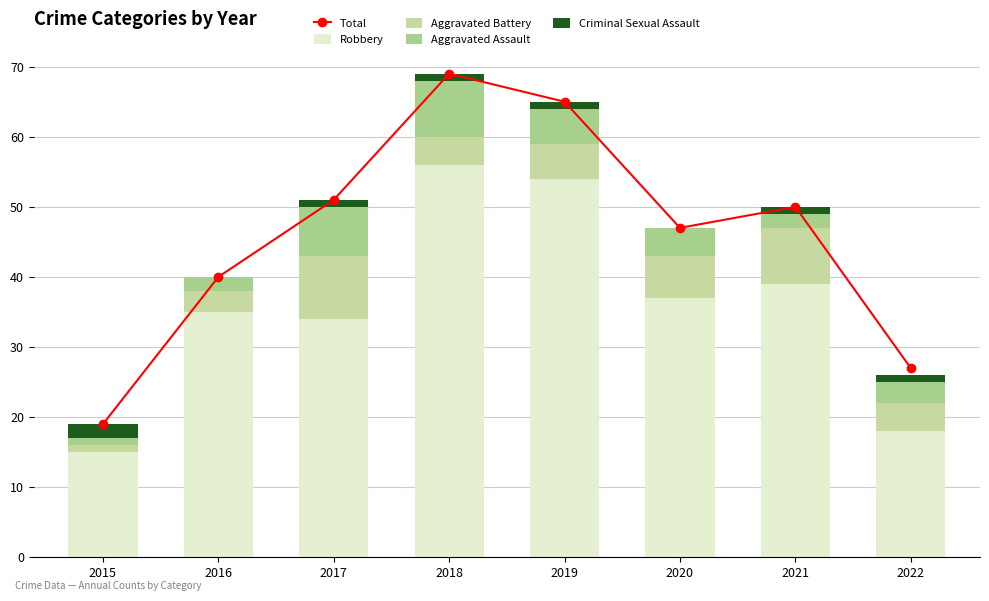

Is the value of Robbery at 2016 greater than the value of Total at 2020?

No